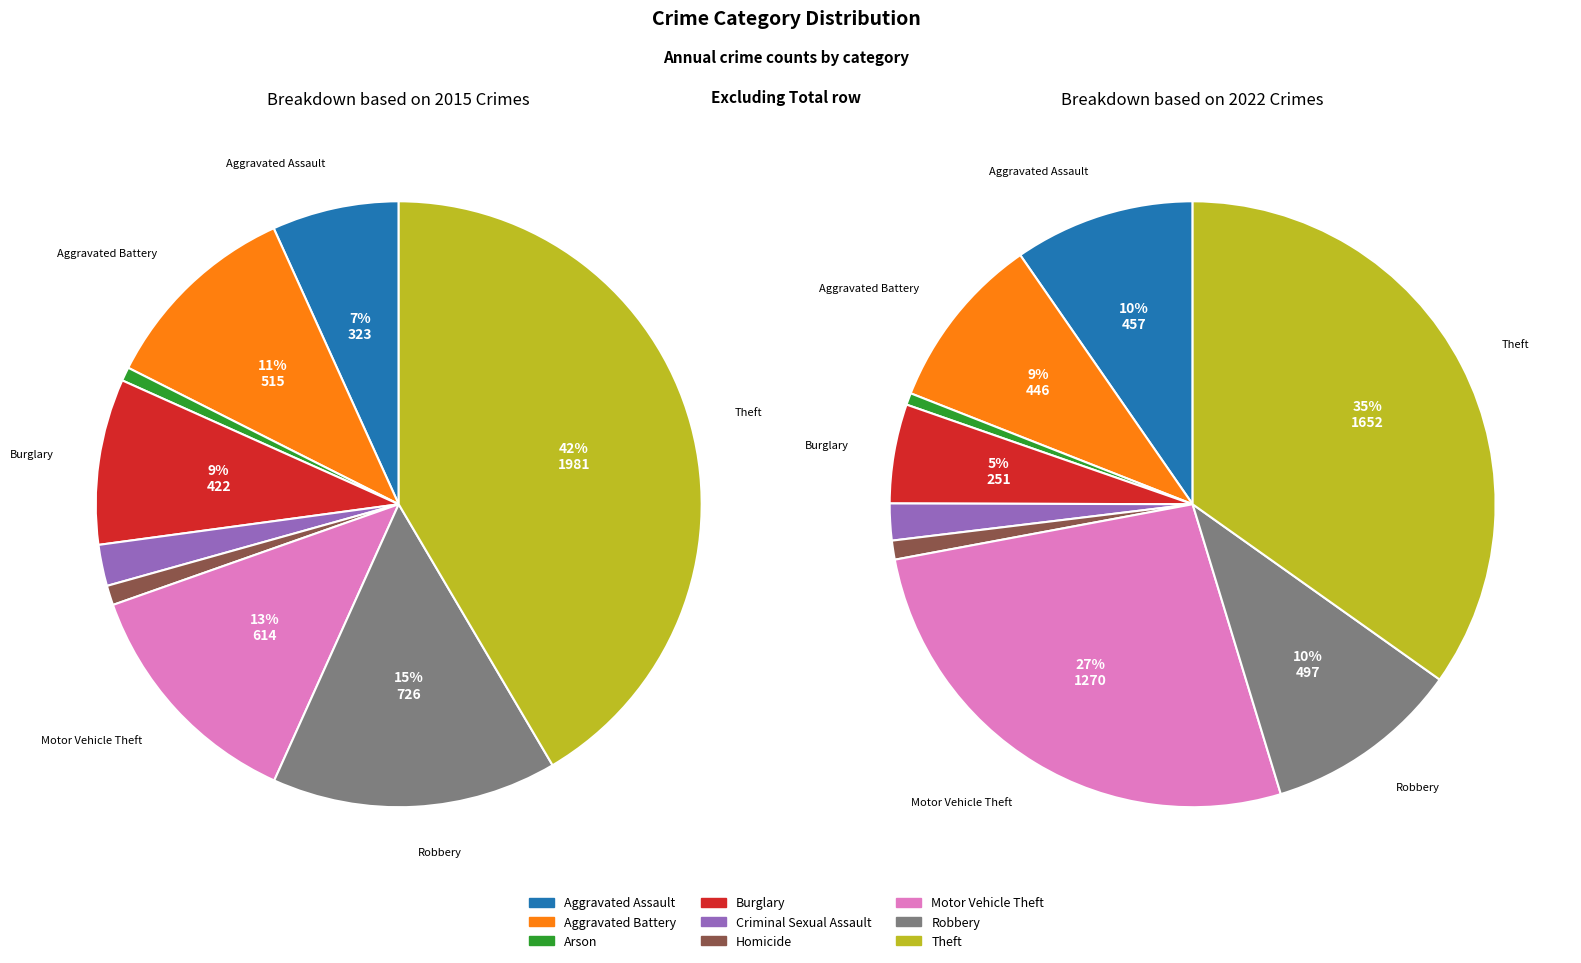

Is it true that 2 is 14% of the pie?

False